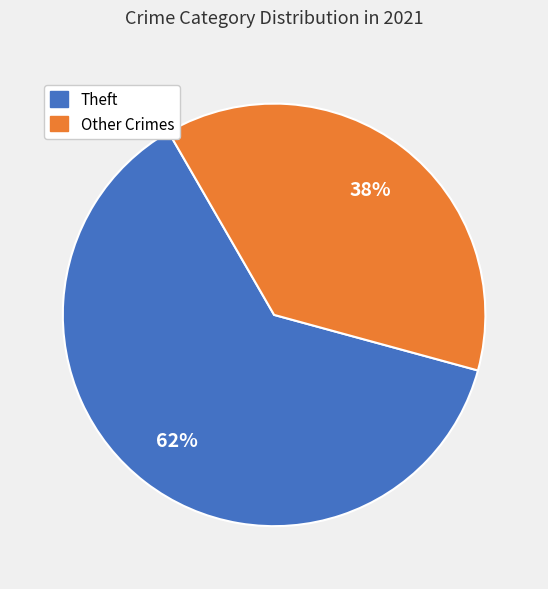

Is it true that Theft is 62% of the pie?

True